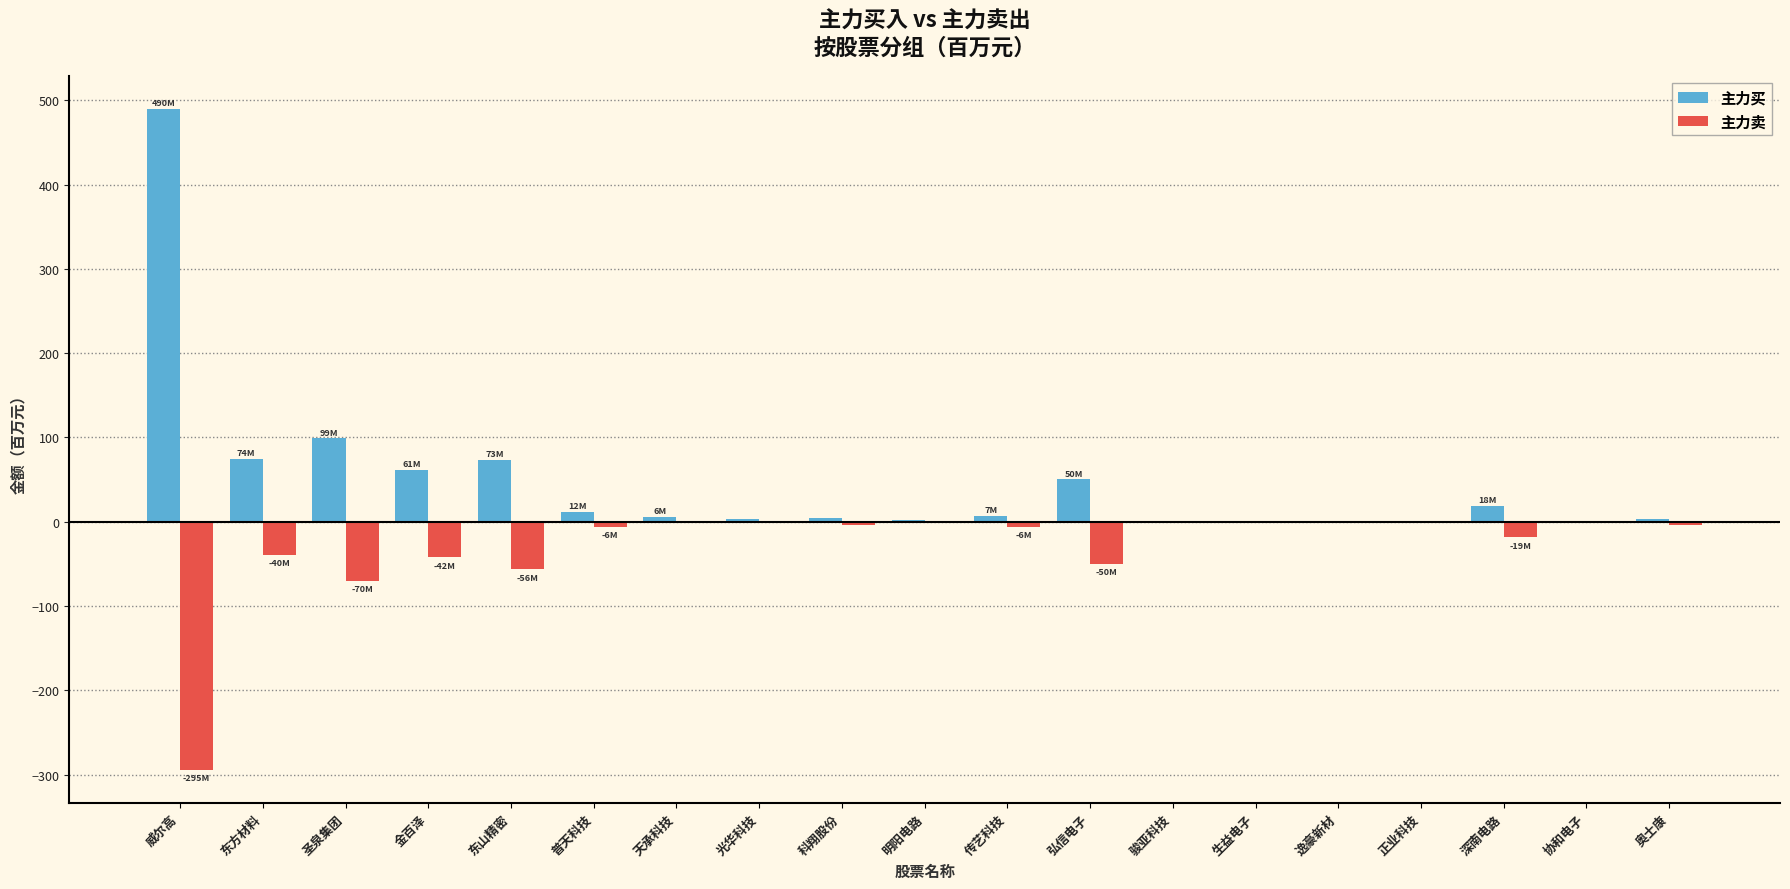

What is the maximum value shown in the chart?

489.7